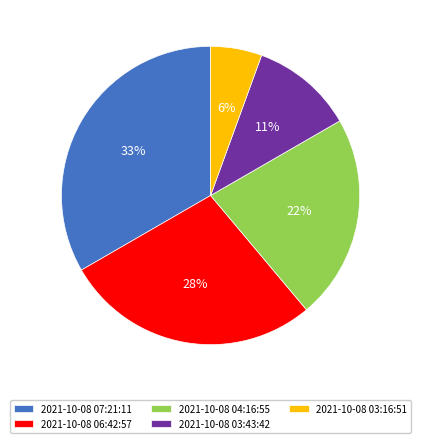

To the nearest percent, what portion does 2021-10-08 03:16:51 represent?

6%